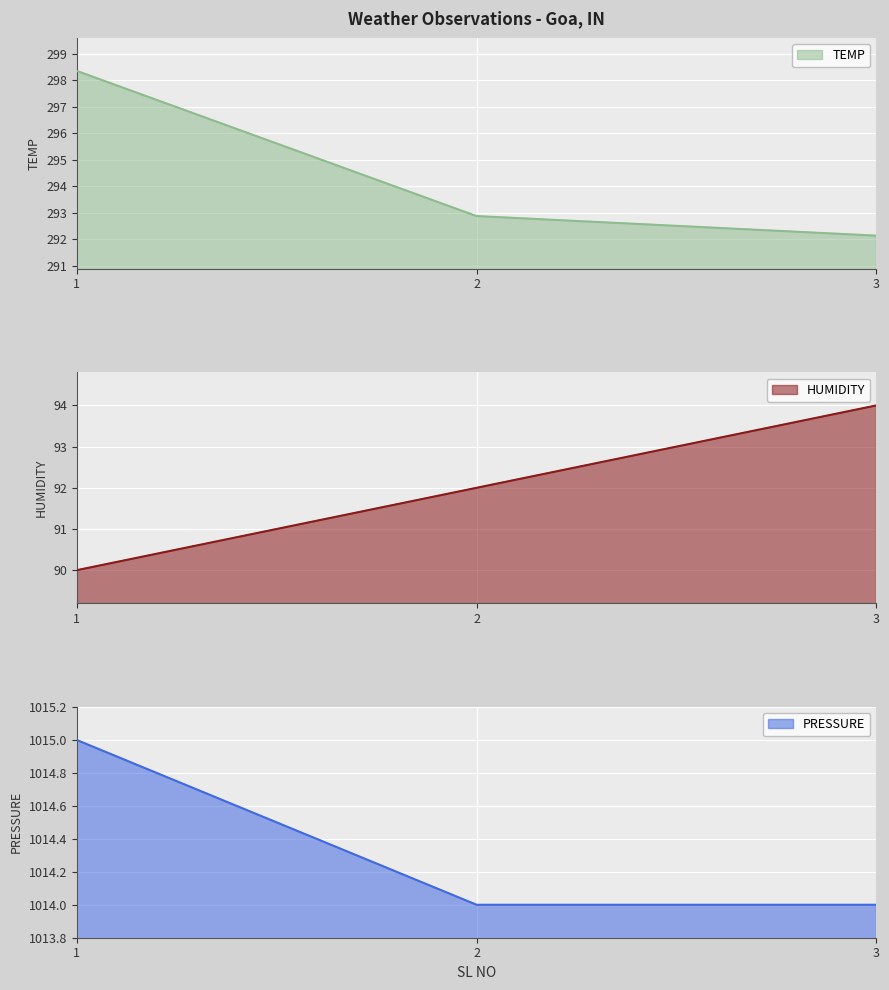

The value of TEMP at 2 is 411.2. True or false?

False